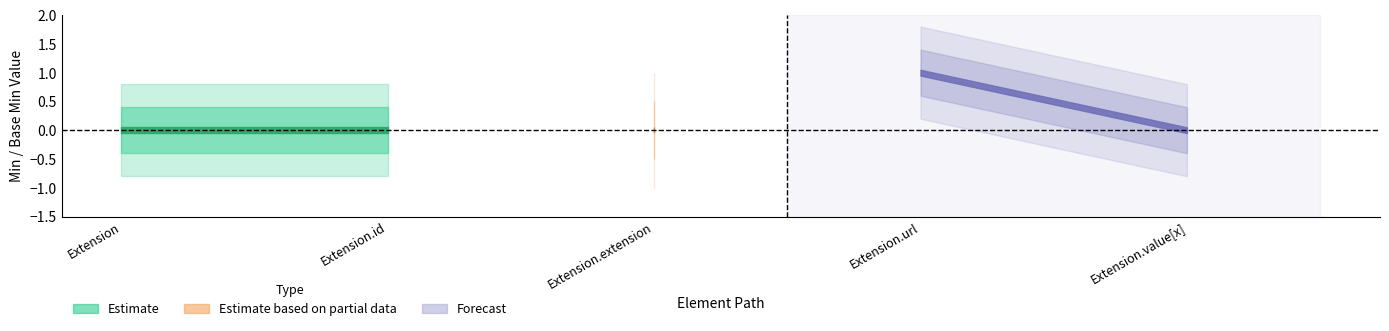

What is the maximum value shown in the chart?

1